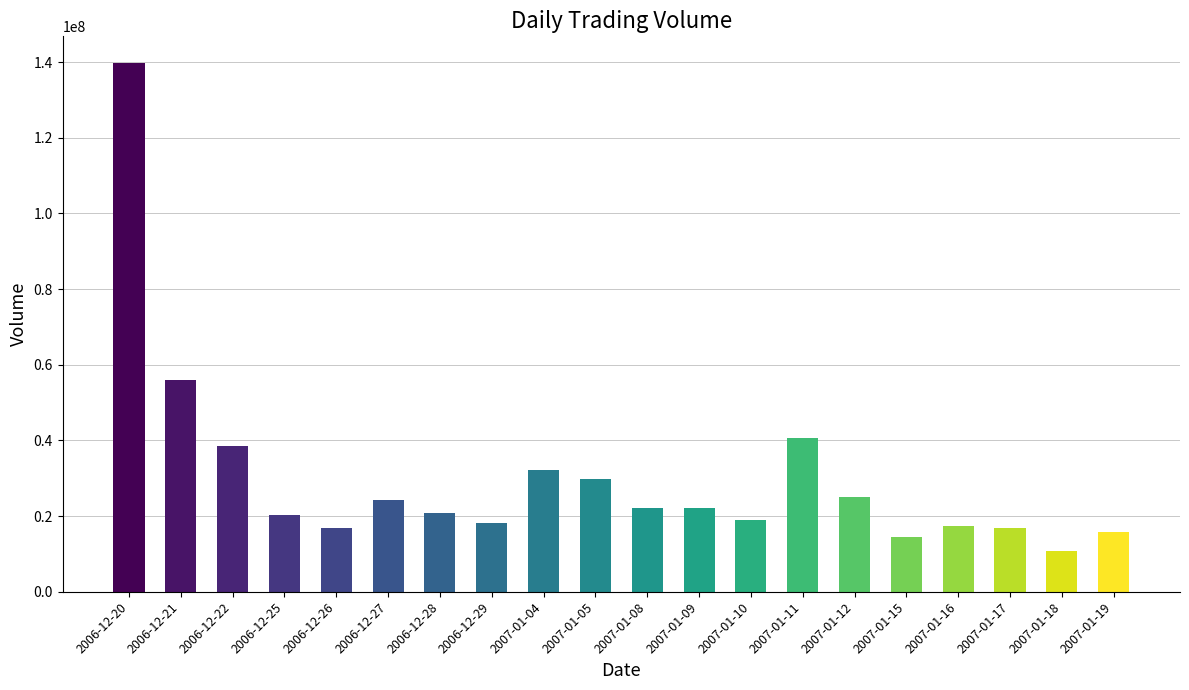

Between 2007-01-18 and 2007-01-10, which is larger?

2007-01-10